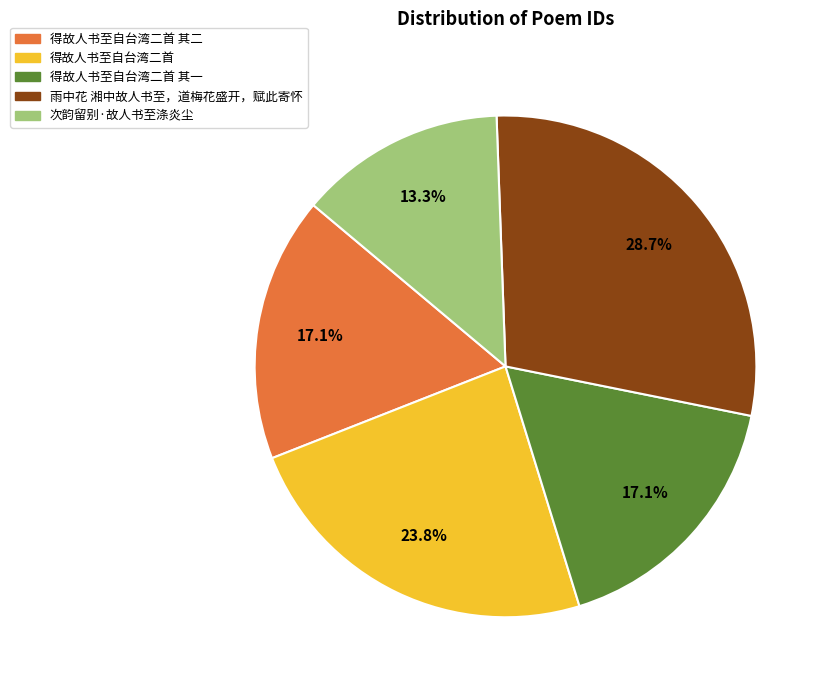

What is the ratio of the value at 得故人书至自台湾二首 to the value at 雨中花 湘中故人书至，道梅花盛开，赋此寄怀?

0.8